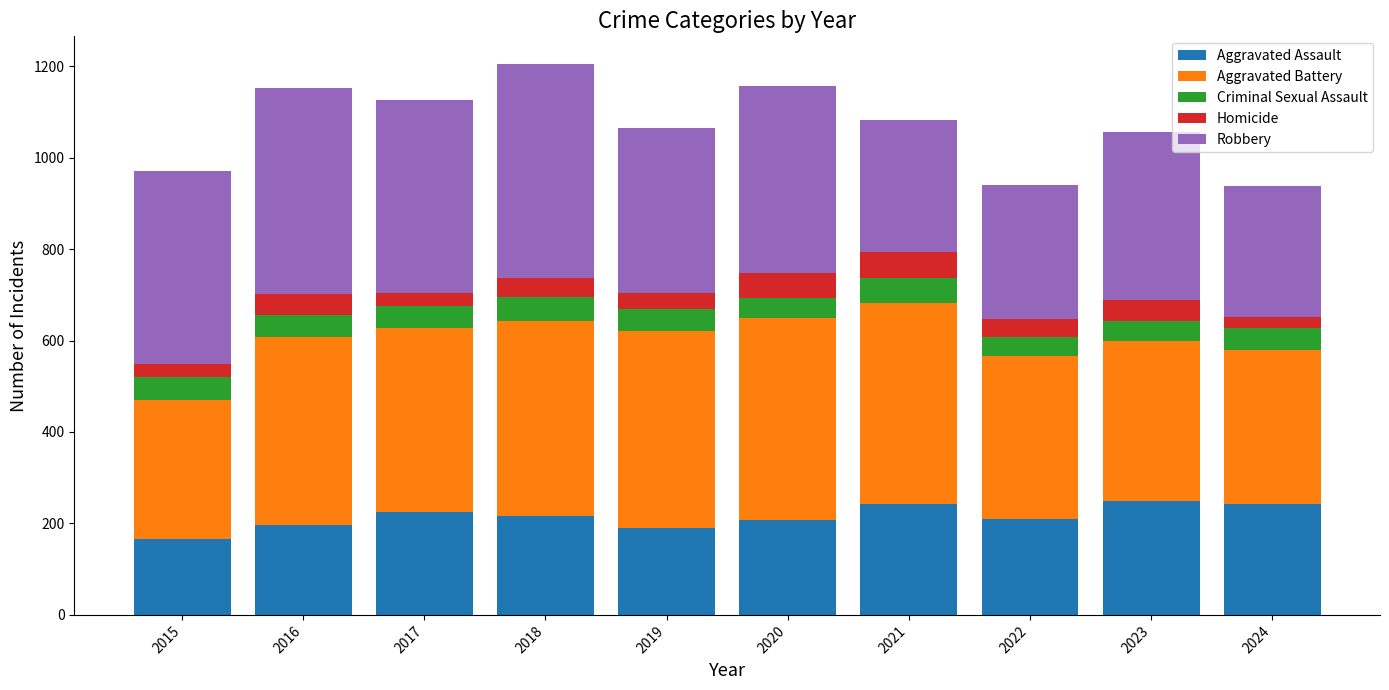

True or false: Aggravated Assault has a value of 196 at 2016.

True